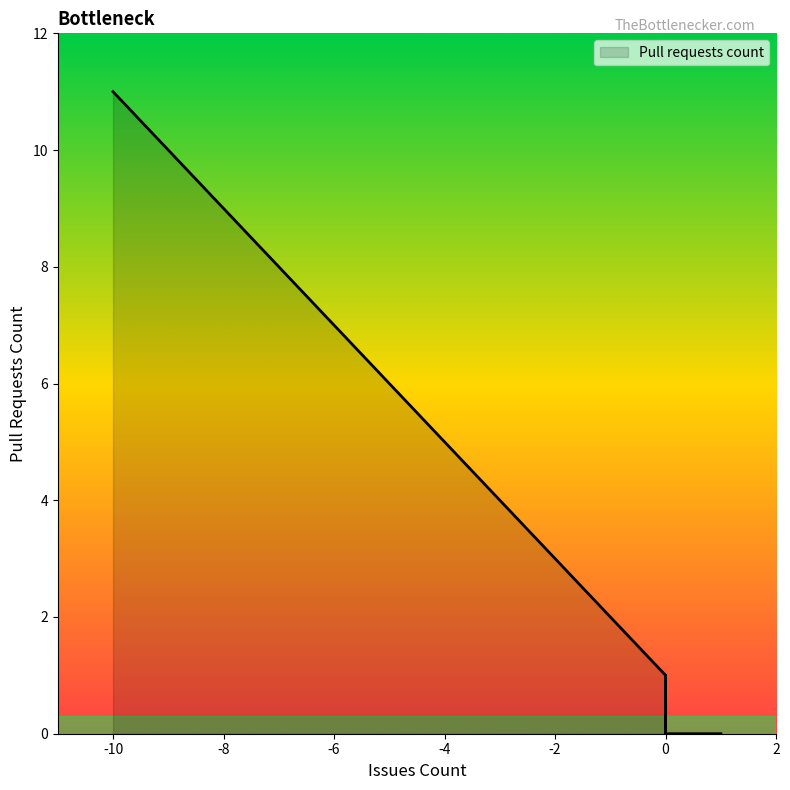

At which category does the data reach its first local peak?

-10